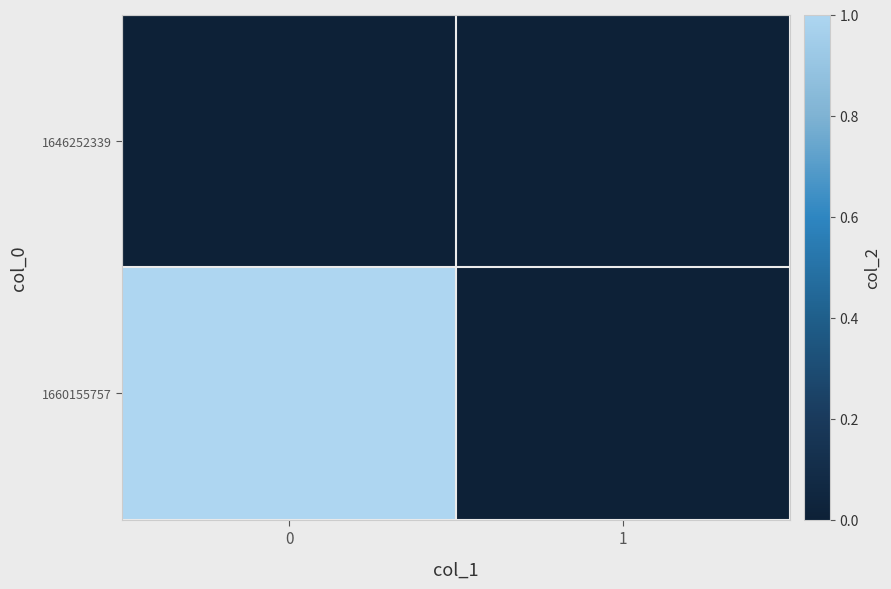

How many data points does each series have?

2